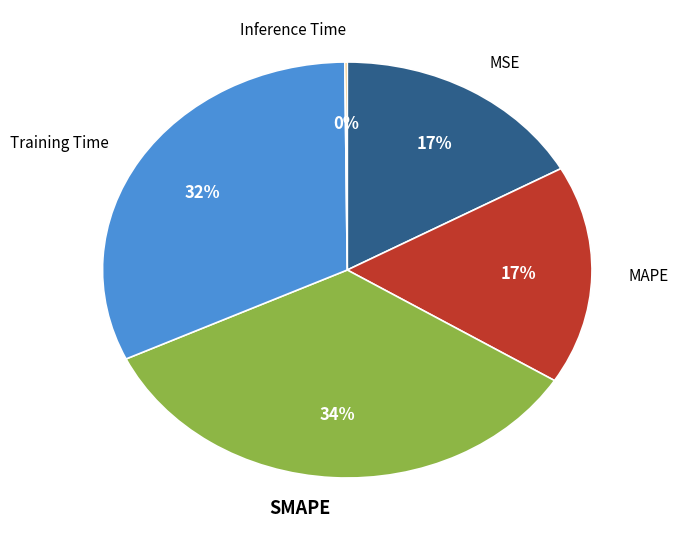

Combined, do Training Time and MAPE account for over 50%?

No